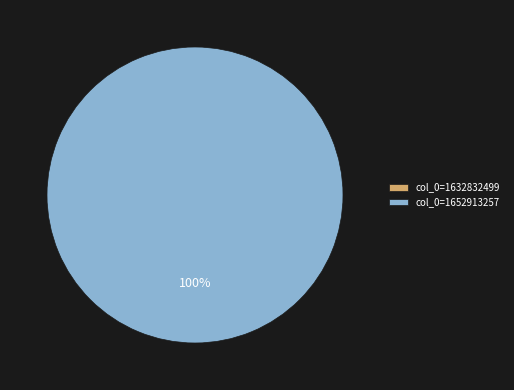

The col_0=1632832499 slice represents 0% of the pie. True or false?

True